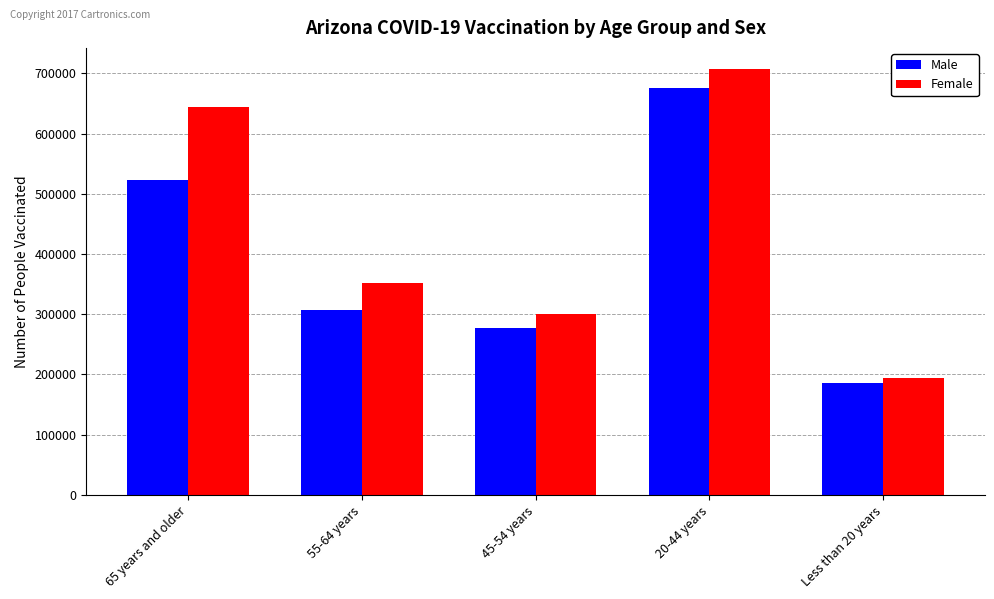

Which series has the widest spread of values?

Female